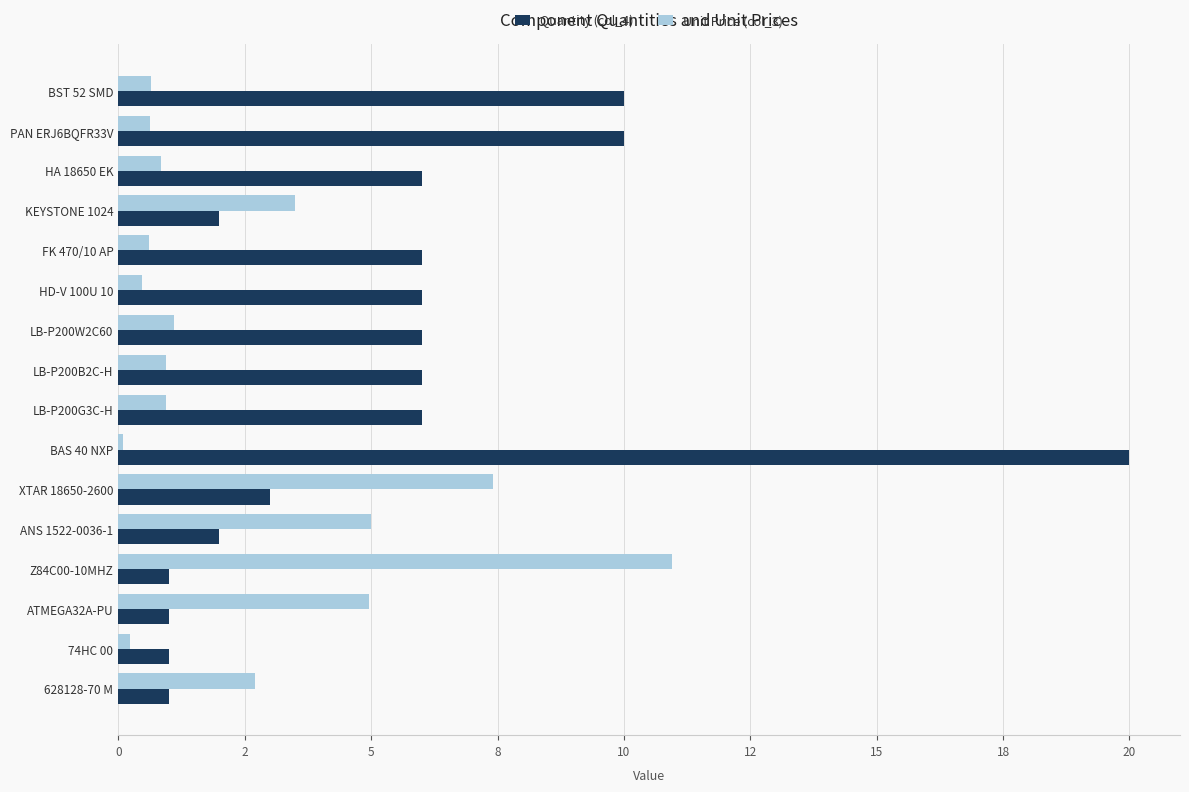

What are all the series names shown in the legend?

Quantity (col_4), Unit Price (col_3)